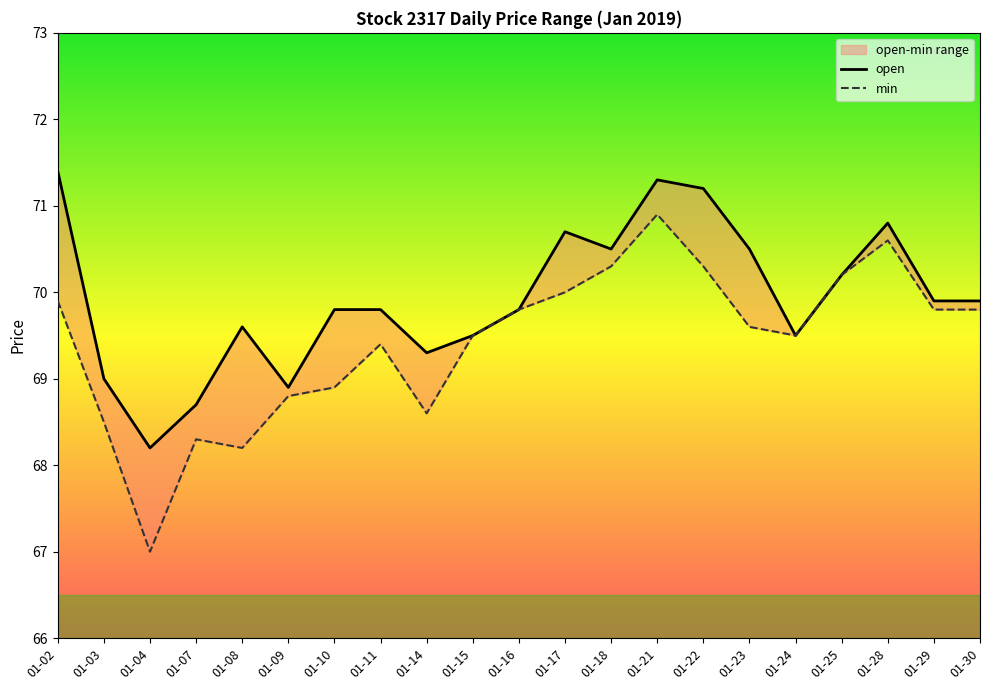

At which category does open reach its first local valley?

01-04